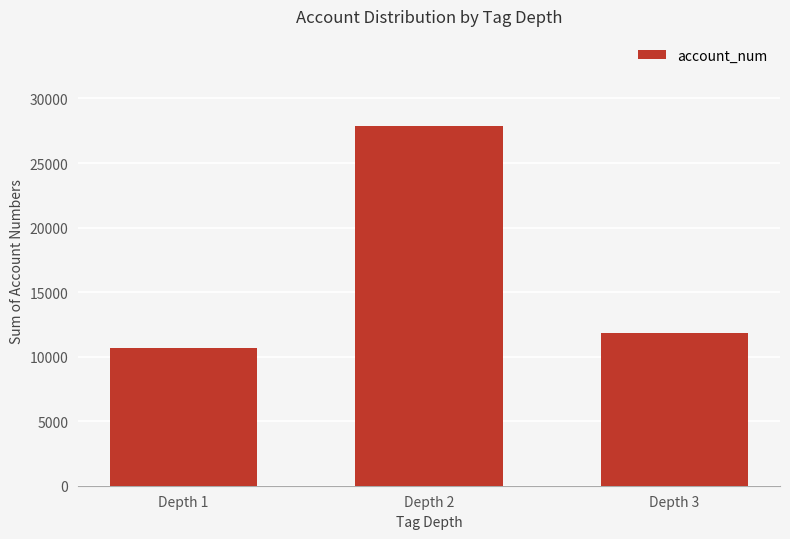

Which category has the highest value across all series?

Depth 2